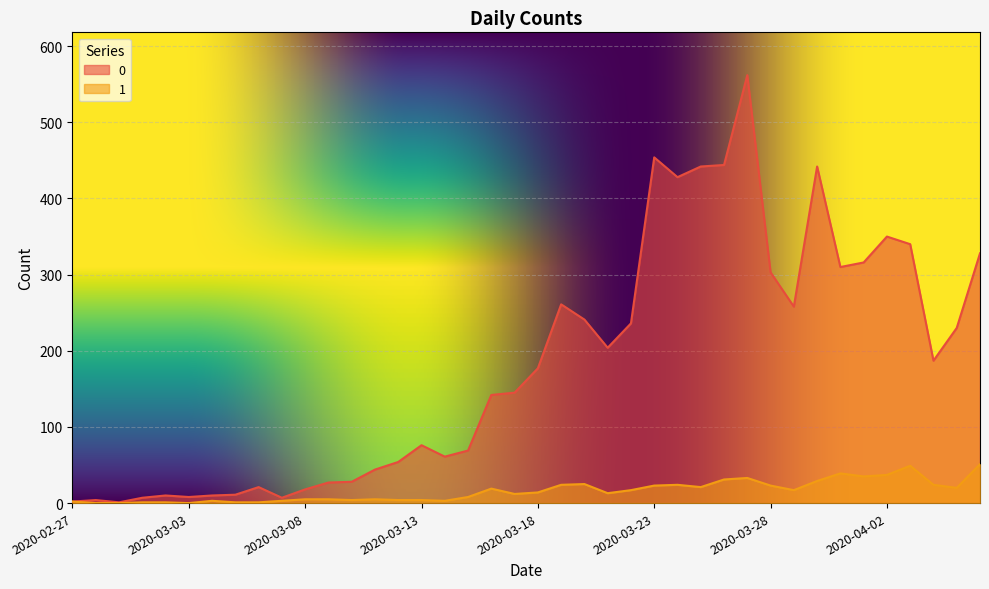

In 0, how many points are lower than both neighbors (excluding endpoints)?

9